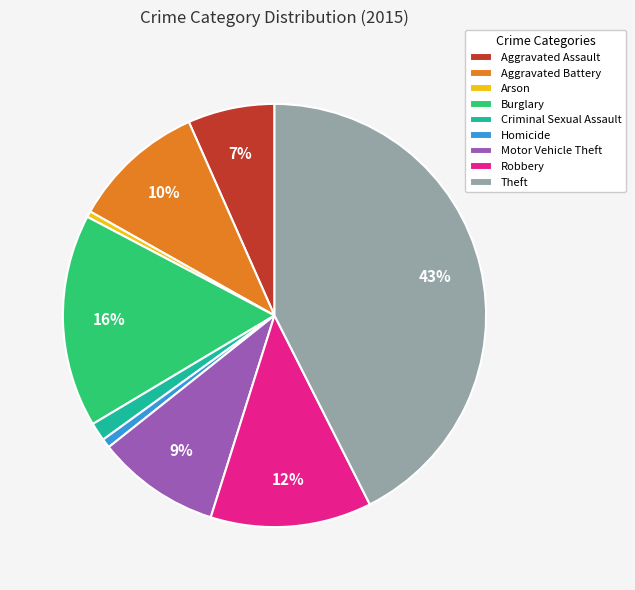

To the nearest percent, what percentage of the pie is Criminal Sexual Assault?

1%